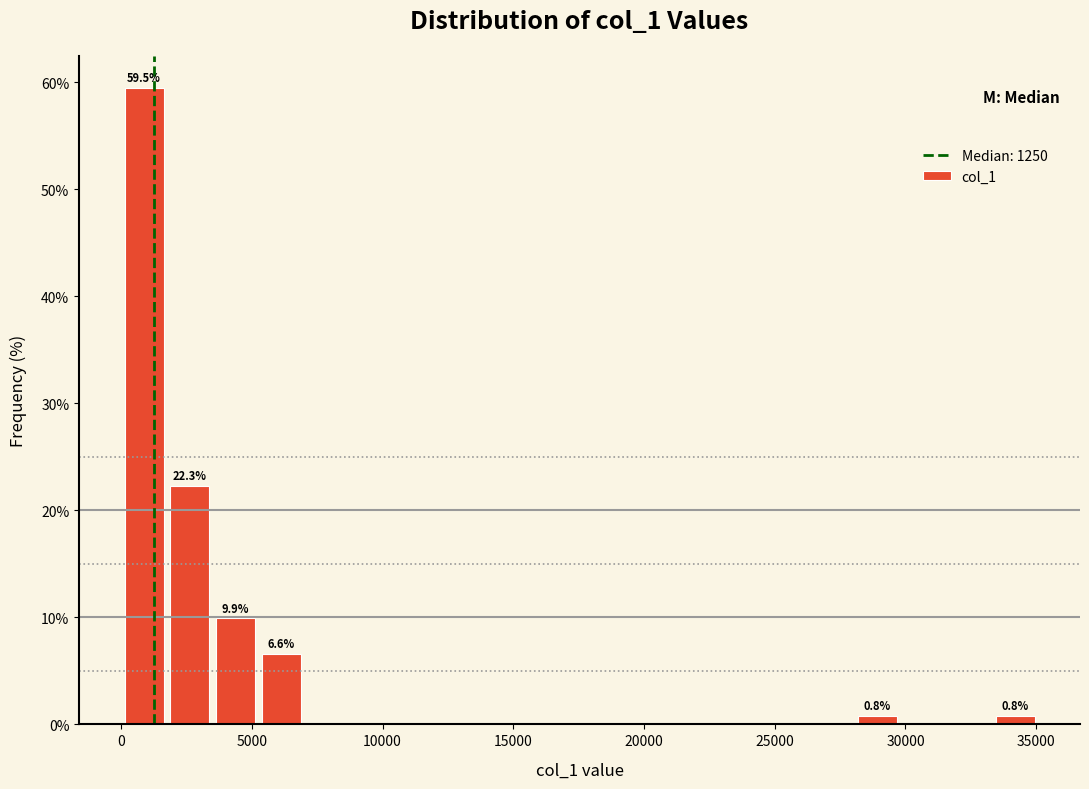

Read against the x-axis, roughly where is the centre of the tallest bar?

1000